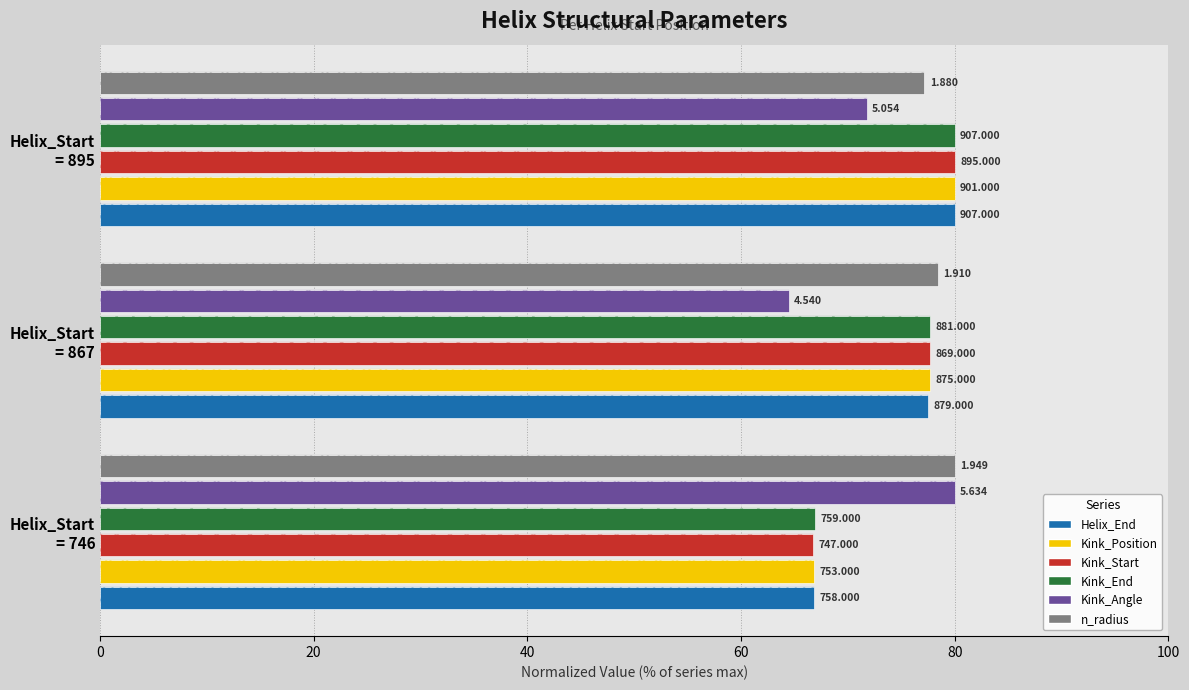

Which series changed the most between Helix_Start = 746 and Helix_Start = 895?

Kink_Start